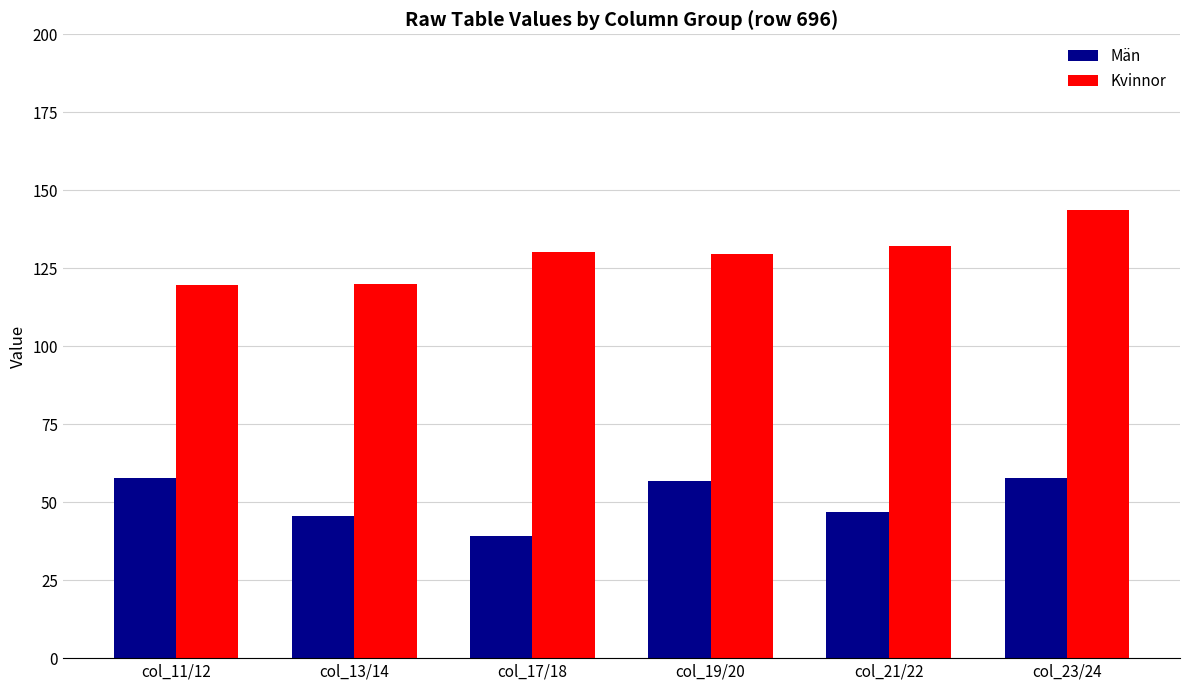

Is it true that Kvinnor equals 119.7 at col_11/12?

True